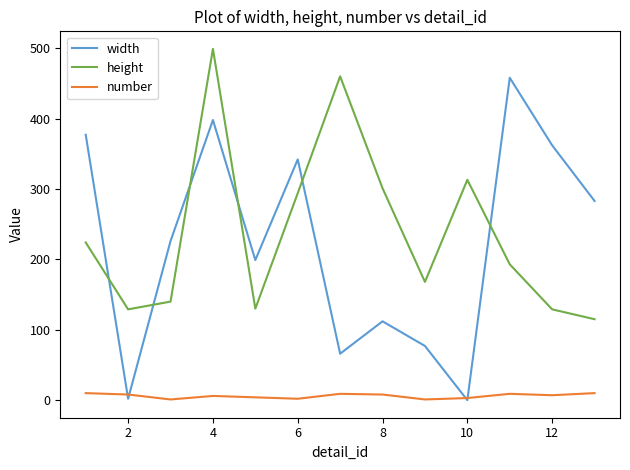

How many distinct data groups are displayed?

3